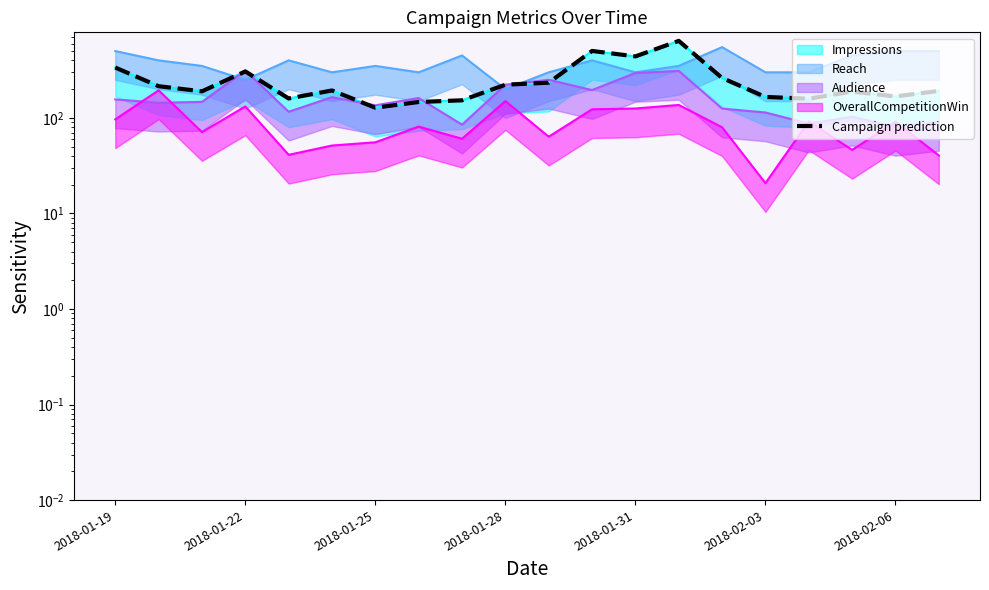

How many interior local peaks (higher than both neighbors) does the data have?

5